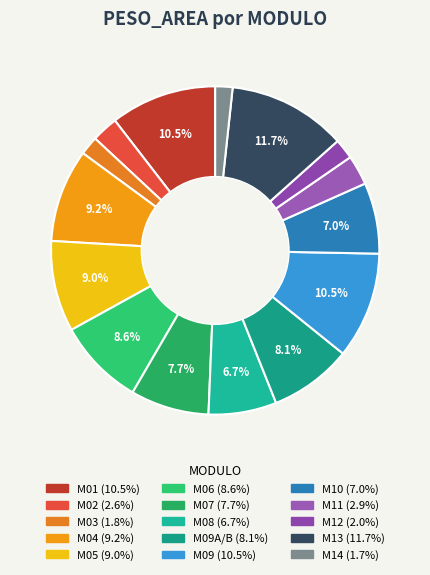

How many slices are in this pie chart?

15